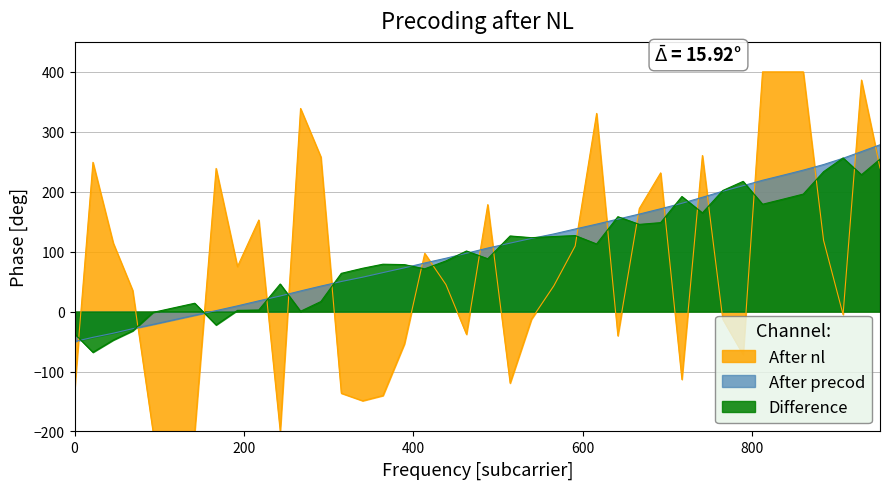

Which series has the widest spread of values?

After nl